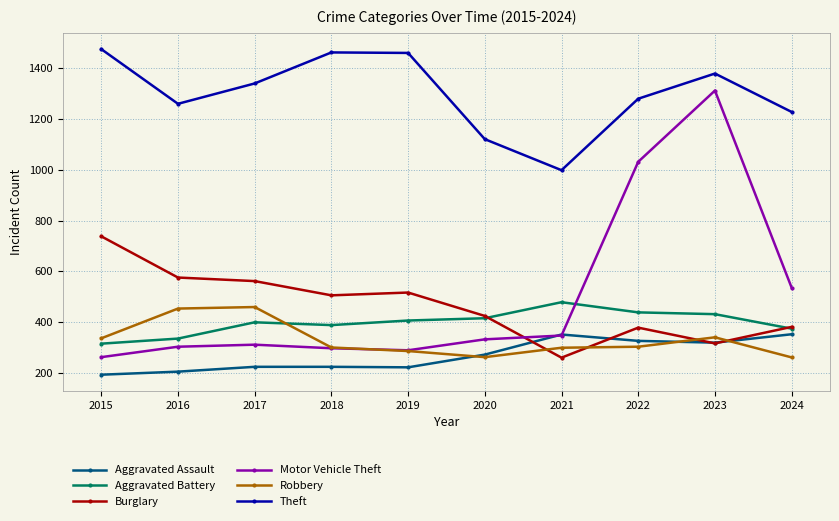

True or false: Motor Vehicle Theft has a value of 304 at 2016.

True